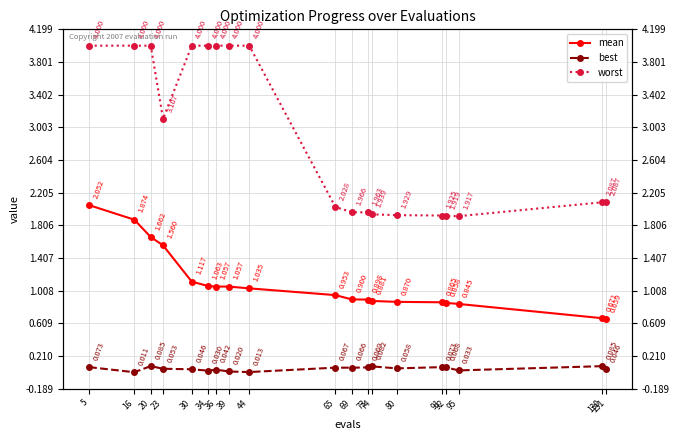

Reading right to left, transcribe all the data shown in this chart.

mean: 0.7	0.7	0.8	0.9	0.9	0.9	0.9	0.9	0.9	1.0	1.0	1.1	1.1	1.1	1.1	1.6	1.7	1.9	2.1
best: 0.0	0.1	0.0	0.1	0.1	0.1	0.1	0.1	0.1	0.1	0.0	0.0	0.0	0.0	0.0	0.1	0.1	0.0	0.1
worst: 2.1	2.1	1.9	1.9	1.9	1.9	1.9	2.0	2.0	2.0	4.0	4.0	4.0	4.0	4.0	3.1	4.0	4.0	4.0